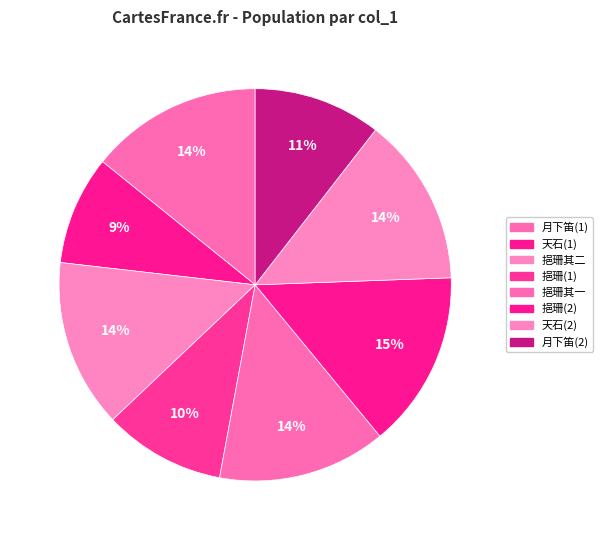

How many slices are in this pie chart?

8